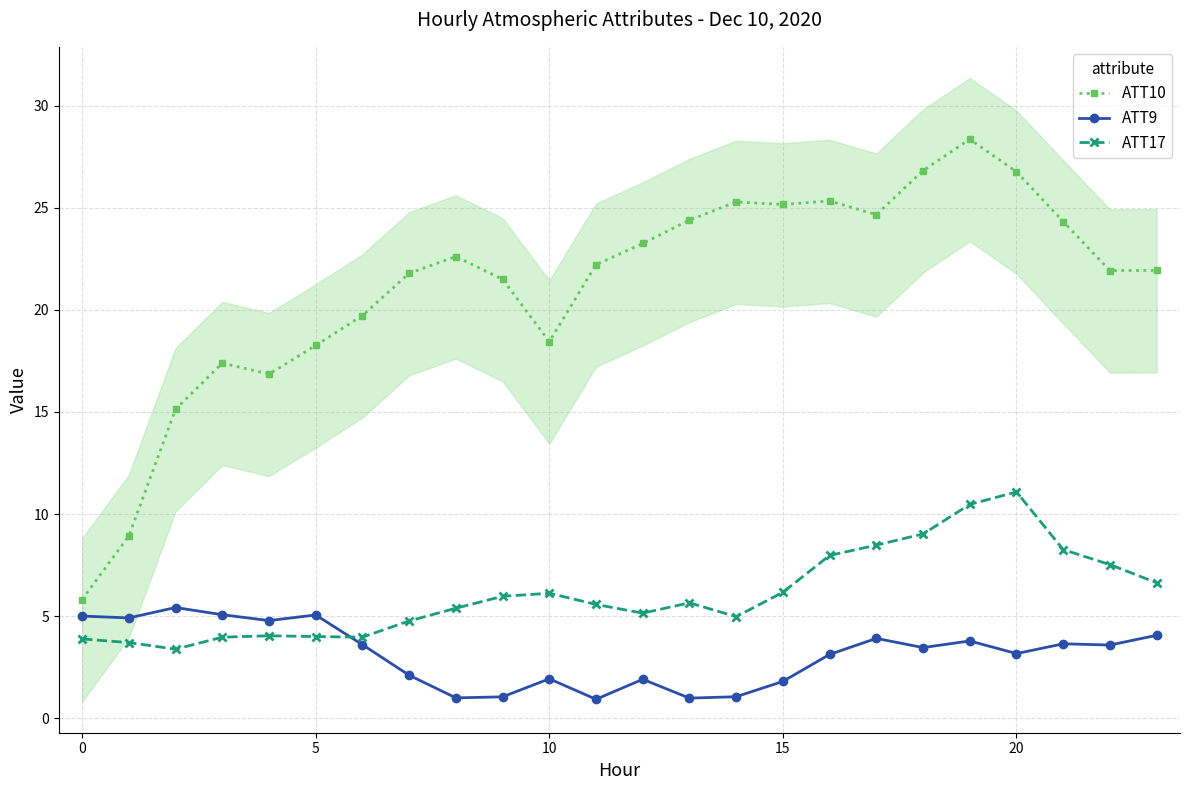

True or false: ATT9 and ATT17 intersect in this chart.

True